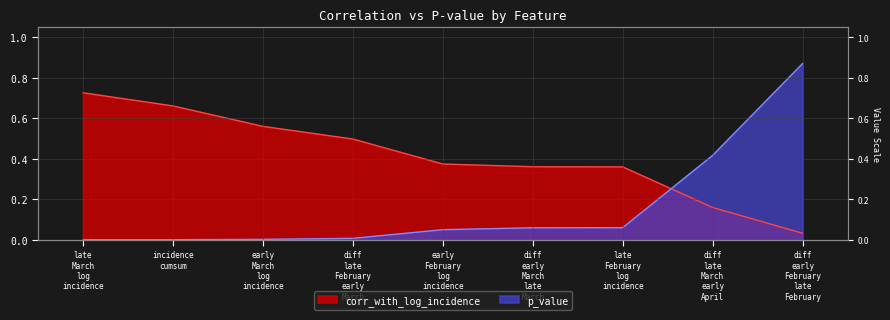

What are all the series names shown in the legend?

corr_with_log_incidence, p_value